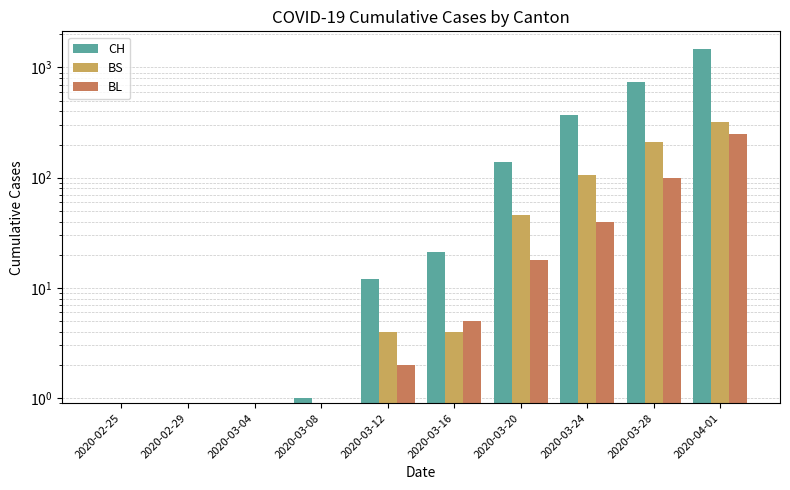

What is the difference between the maximum and minimum values in the CH series?

1478